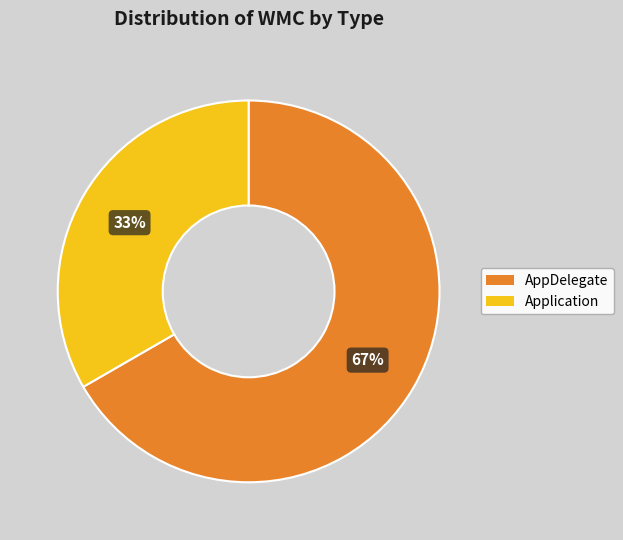

What is the largest slice in the pie chart?

AppDelegate